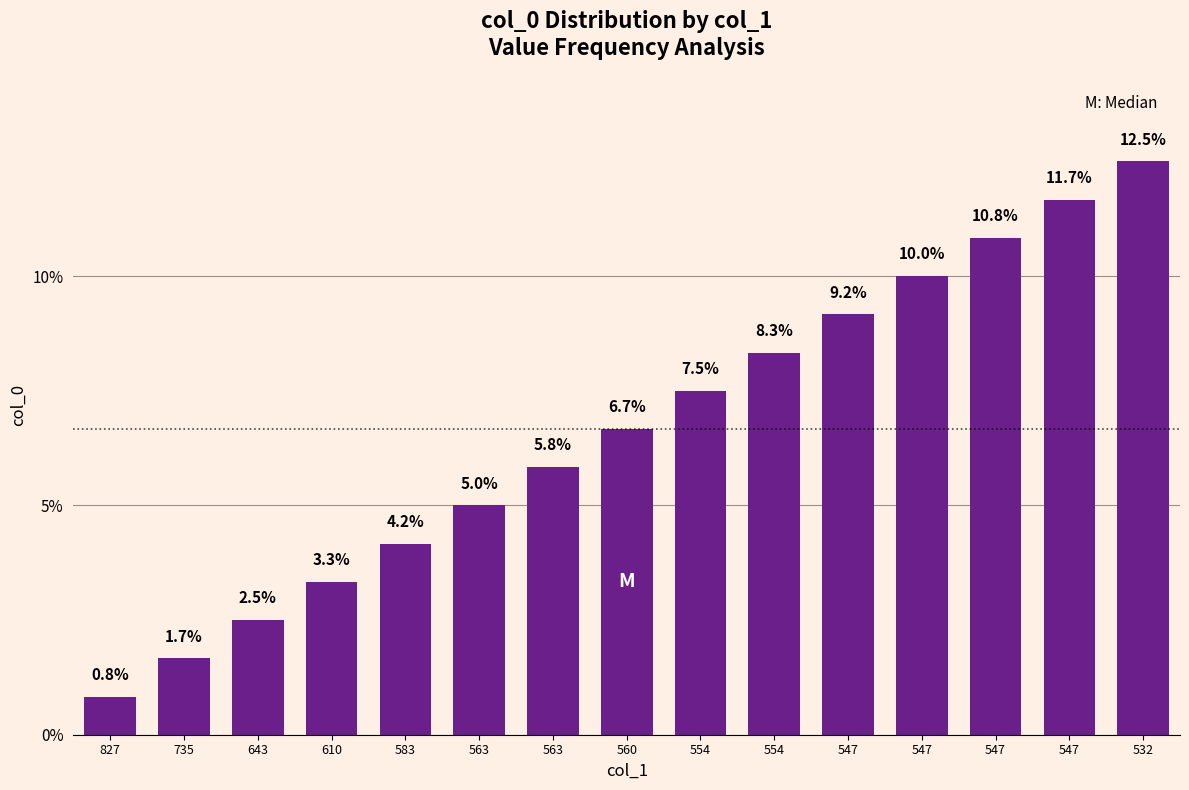

What is the smallest value displayed?

0.8